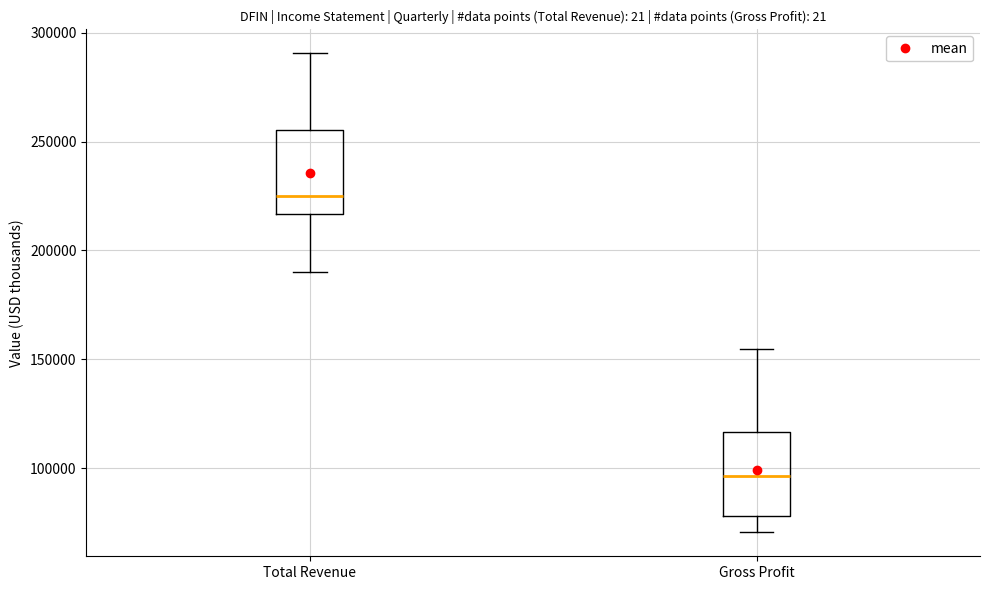

Reading left to right, read every box against the y-axis: the position of its median line, the range the box covers, and the ends of its whiskers. The values are not printed on the chart, so give them approximately, as read against the axis.

Total Revenue: median 225000, box 215000 to 255000, whiskers 190000 to 290000
Gross Profit: median 95000, box 80000 to 115000, whiskers 70000 to 155000